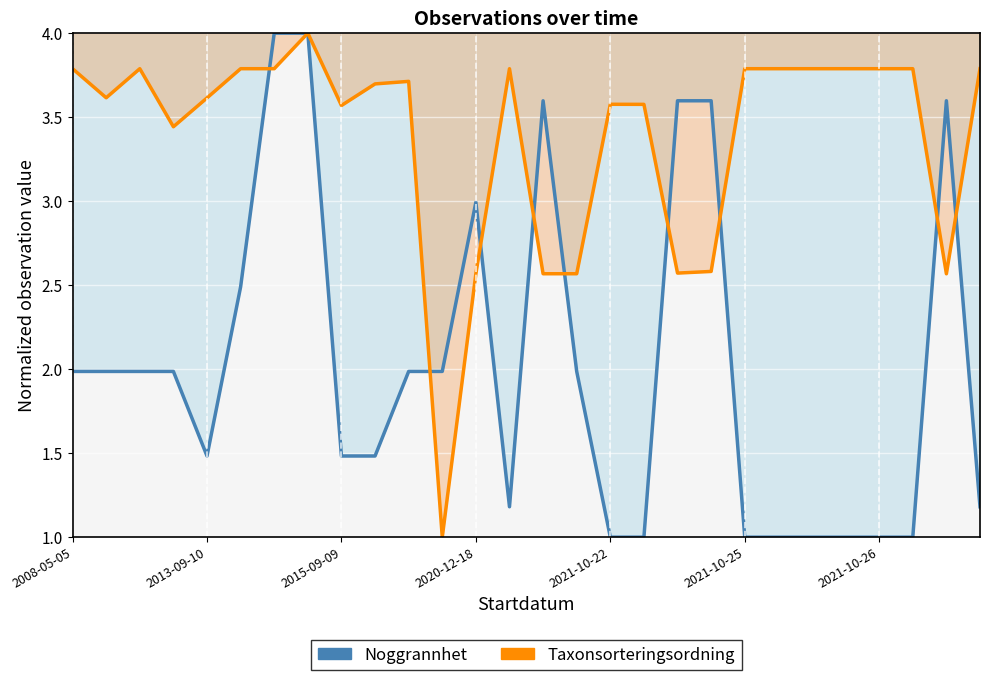

Which series has the widest spread of values?

Noggrannhet